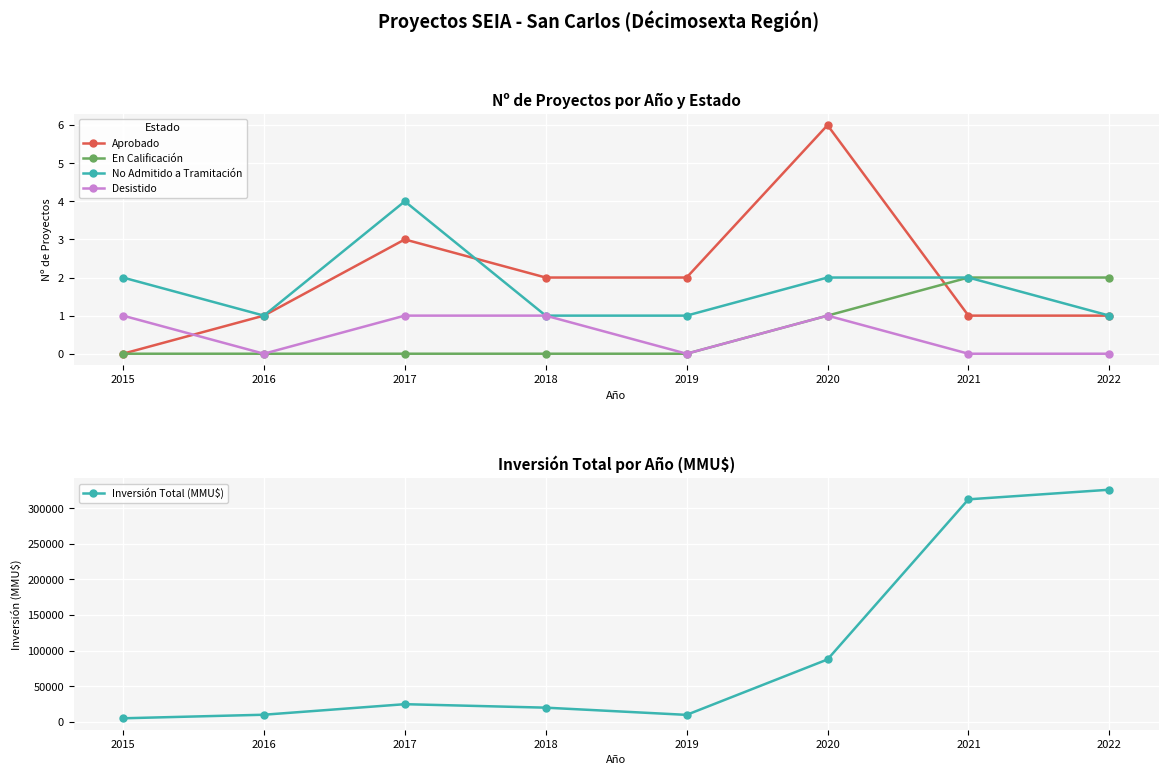

How many times do Desistido and Aprobado cross each other?

1